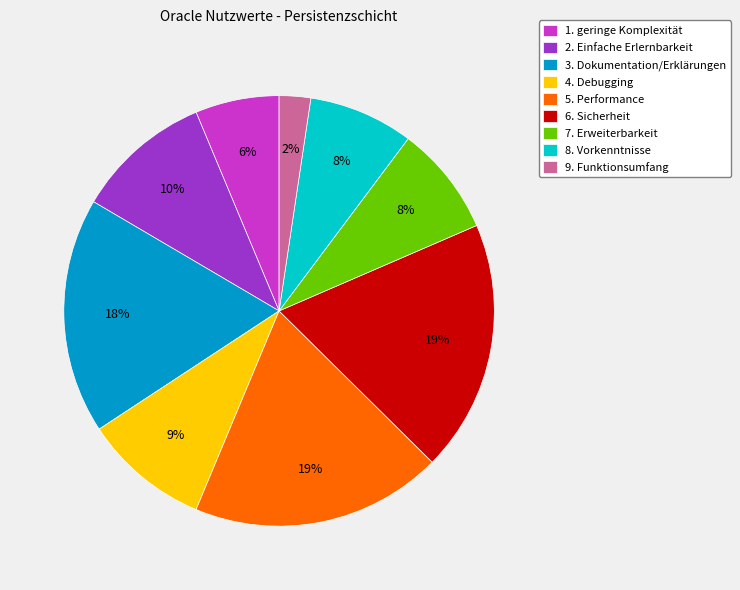

To the nearest percent, what is the difference between the largest and smallest slice percentages?

17%